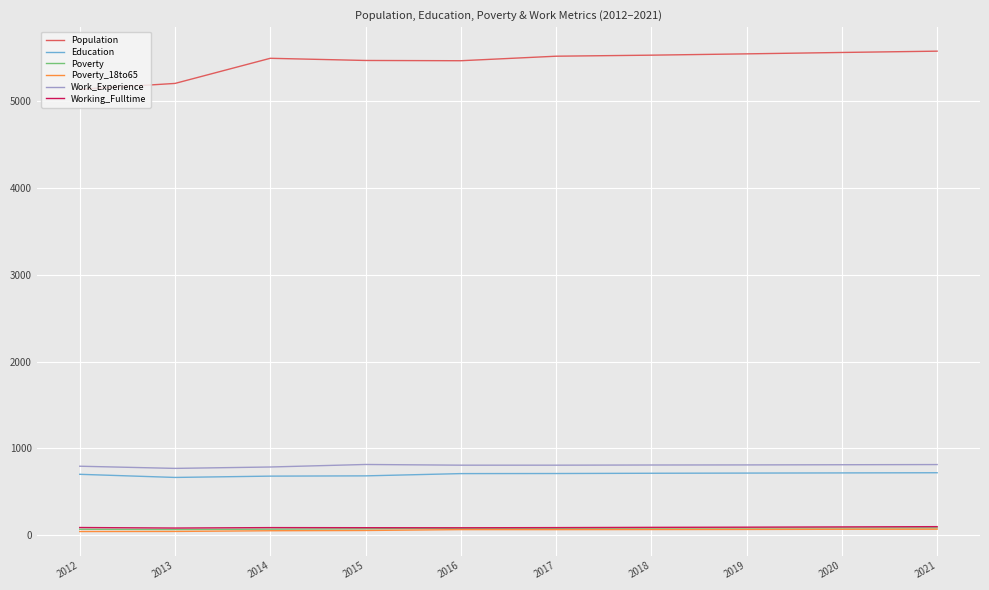

Is it true that Education equals 715 at 2018?

True